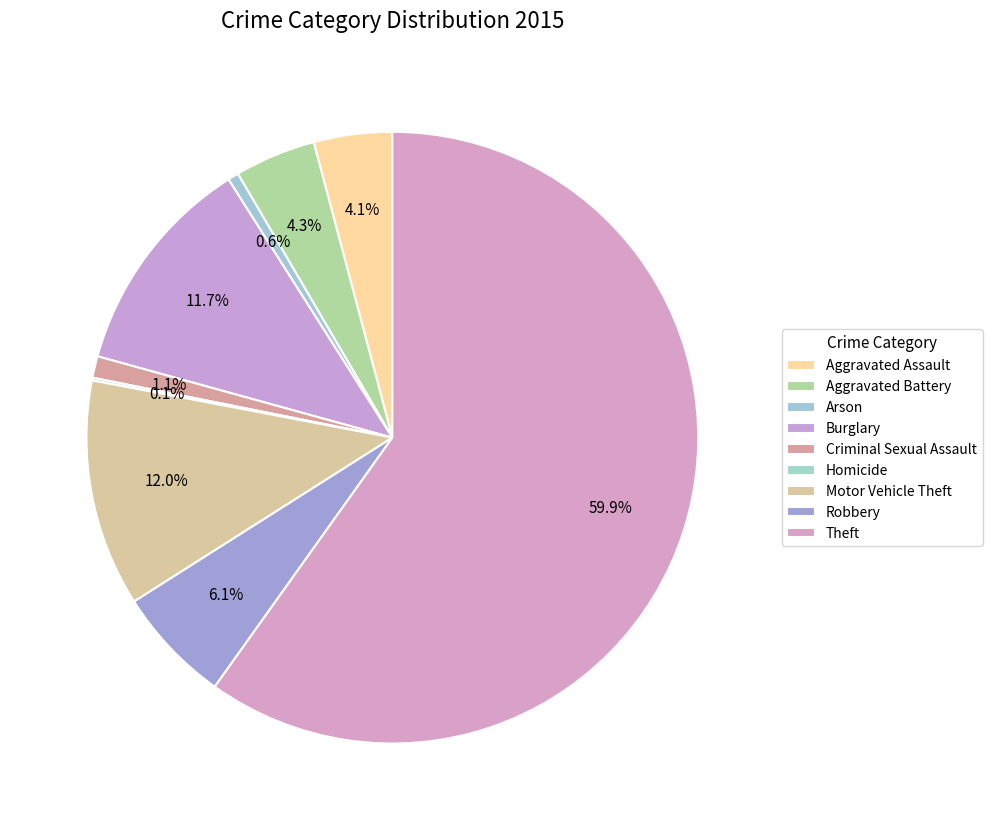

The Theft slice represents 60% of the pie. True or false?

True